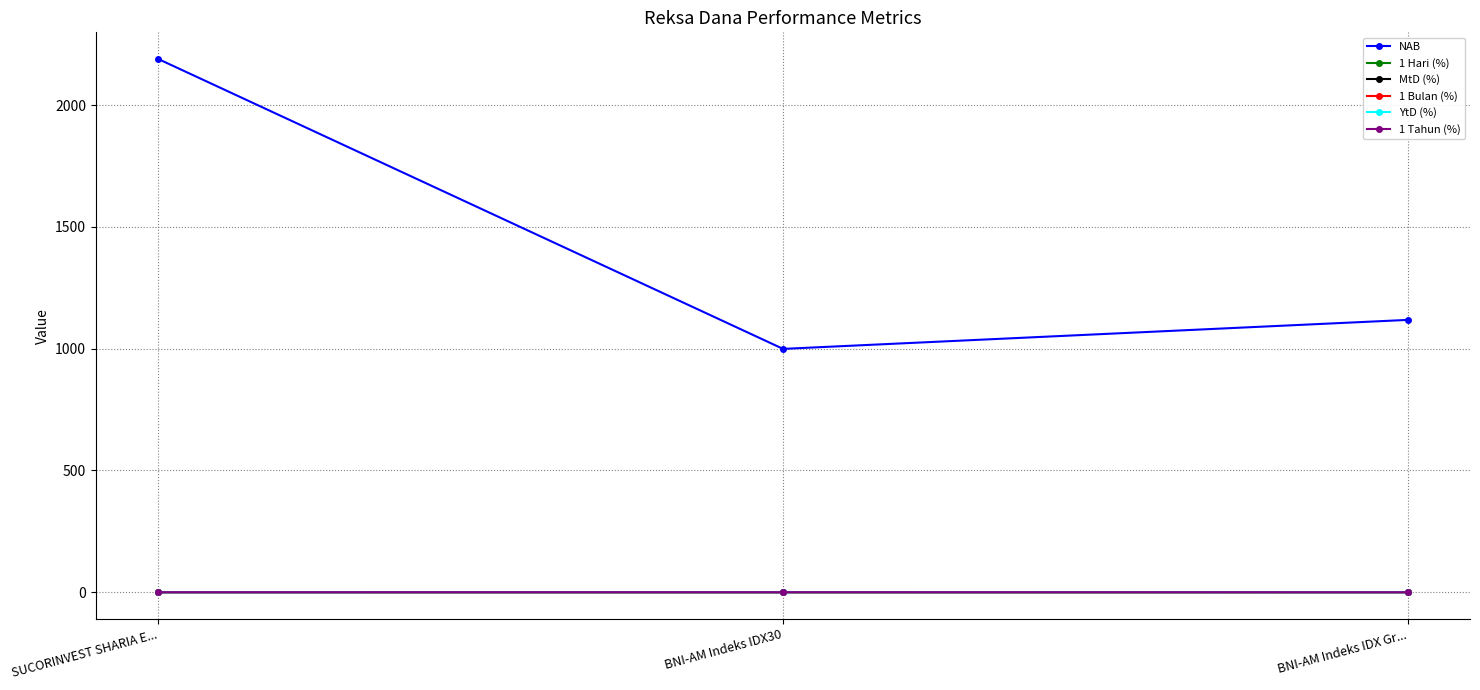

Does the chart have visible grid lines?

Yes